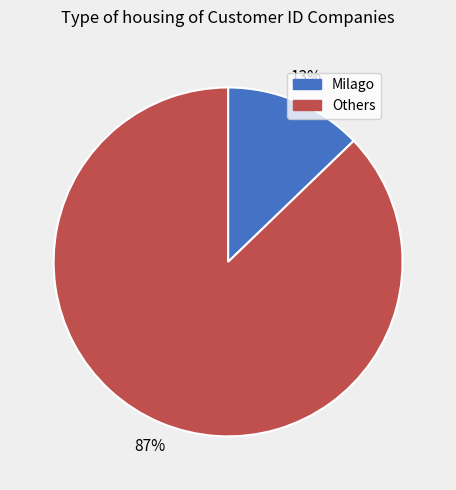

Between Others and Milago, which is larger?

Others